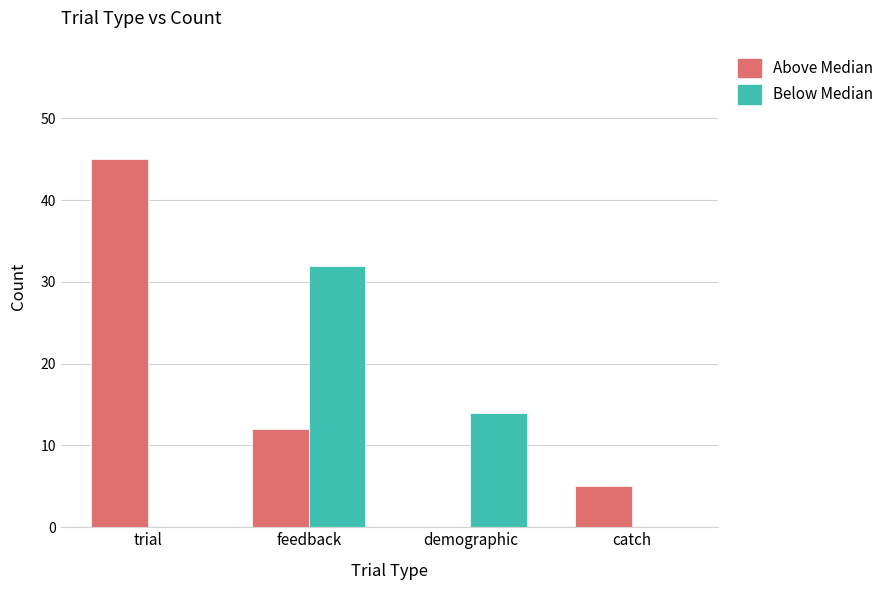

Which series changed the most between trial and catch?

Above Median